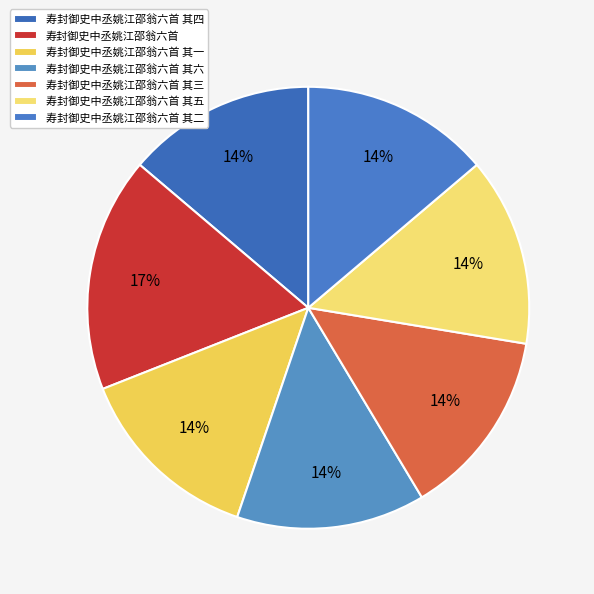

Is 寿封御史中丞姚江邵翁六首 其一 the majority of the pie?

No